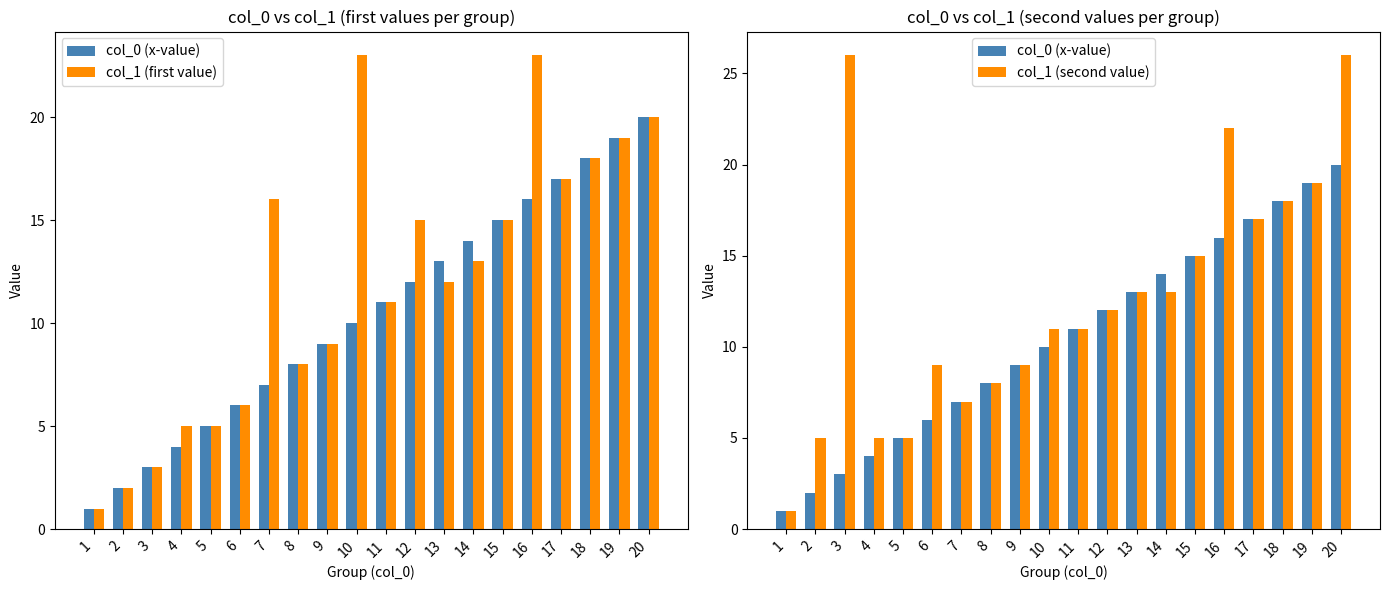

What is the difference between the highest and lowest values at 3?

23